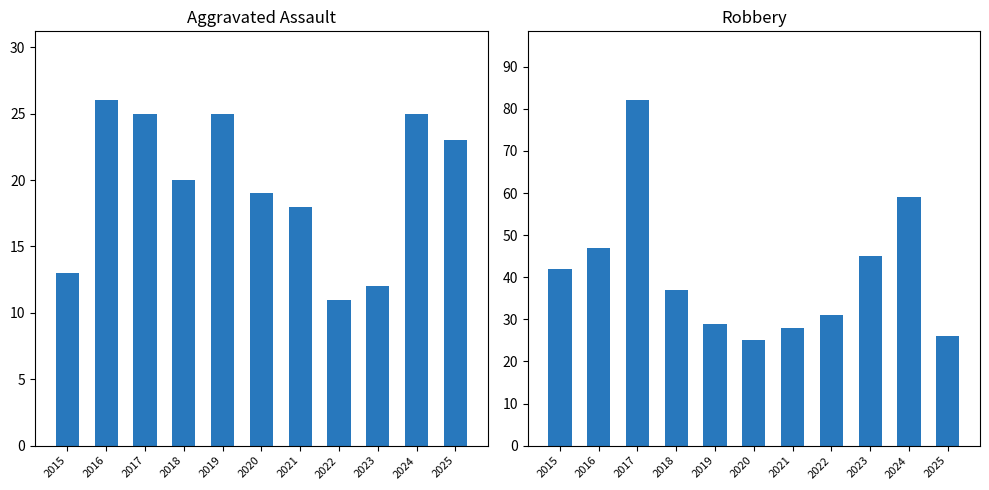

How many values in the Robbery series are below 37?

5